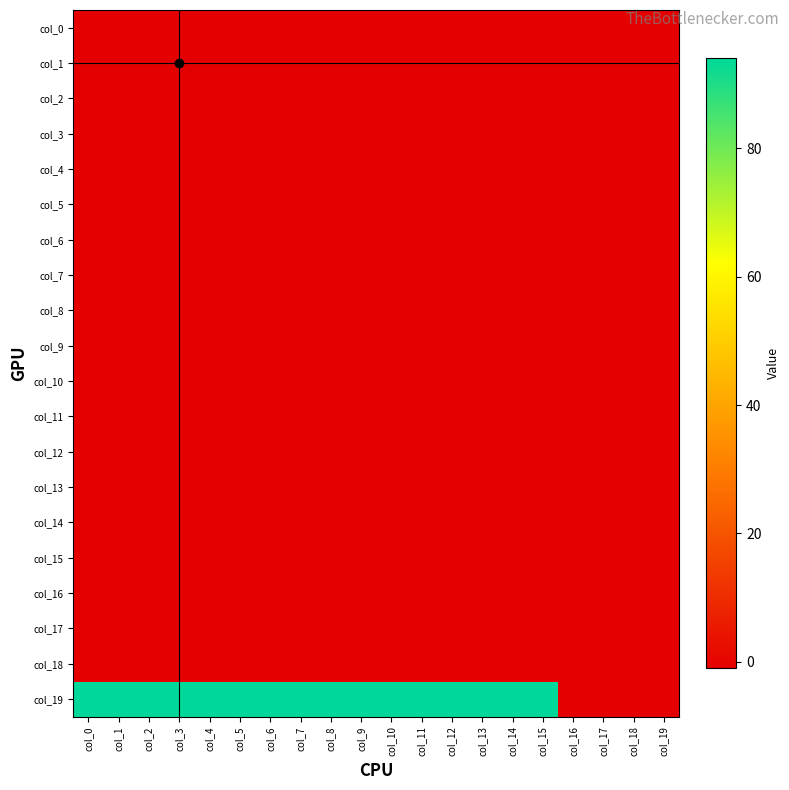

List the series in order of their peak value, highest first.

col_19, col_0, col_1, col_2, col_3, col_4, col_5, col_6, col_7, col_8, col_9, col_10, col_11, col_12, col_13, col_14, col_15, col_16, col_17, col_18